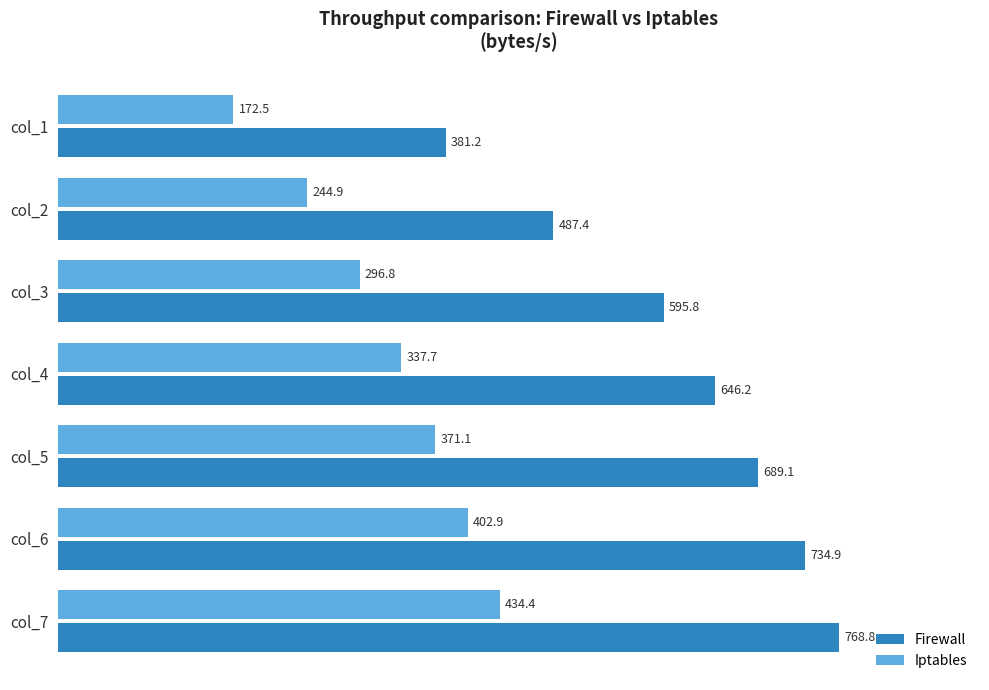

What are all the series names shown in the legend?

Firewall, Iptables